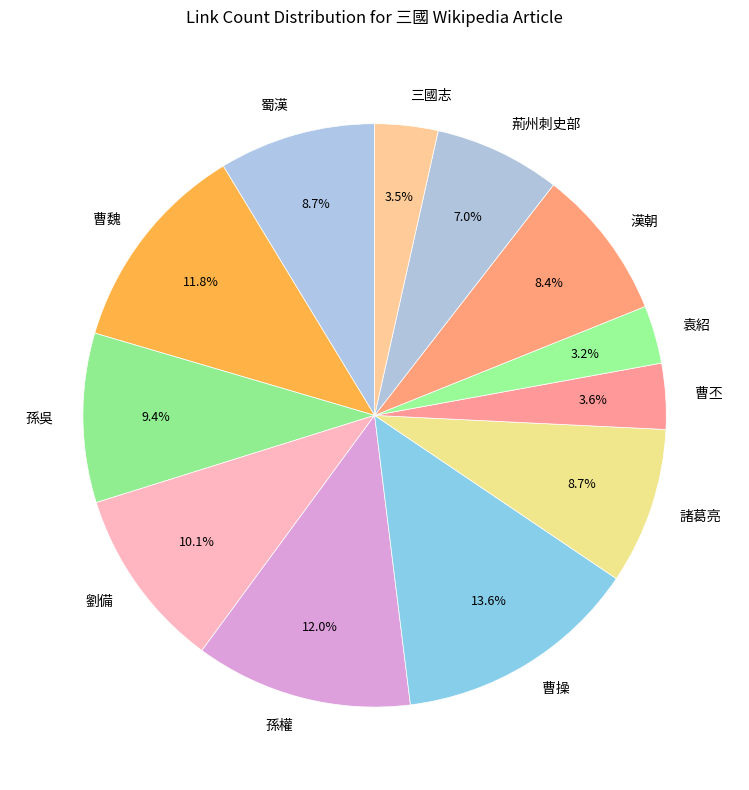

Which slice is the largest?

曹操